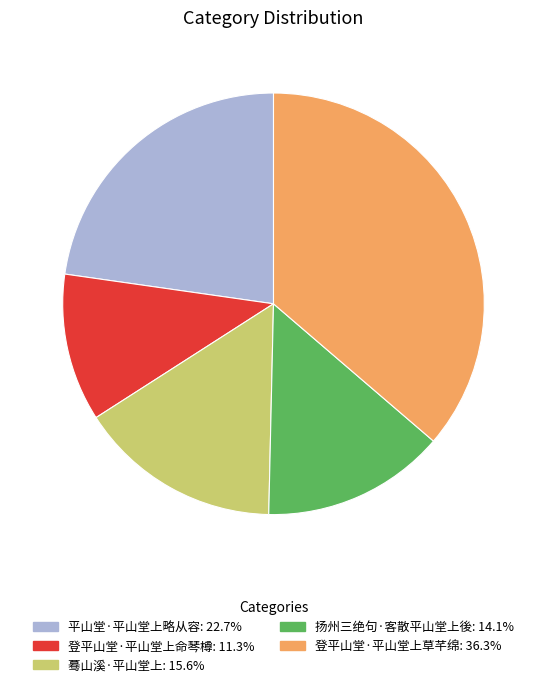

Between 蓦山溪·平山堂上 and 登平山堂·平山堂上命琴樽, which is larger?

蓦山溪·平山堂上